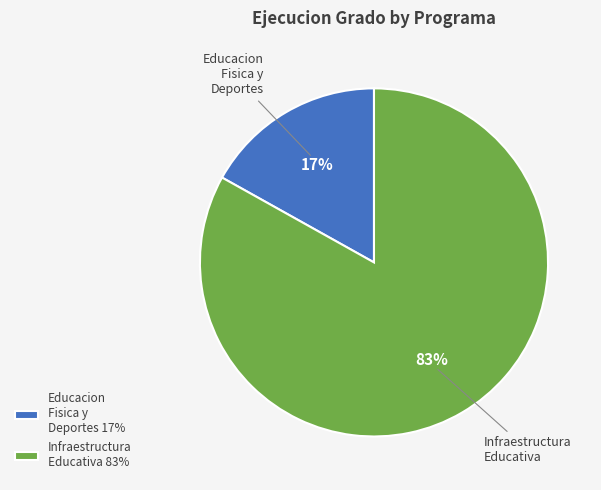

Which category accounts for the majority?

Infraestructura Educativa 83%